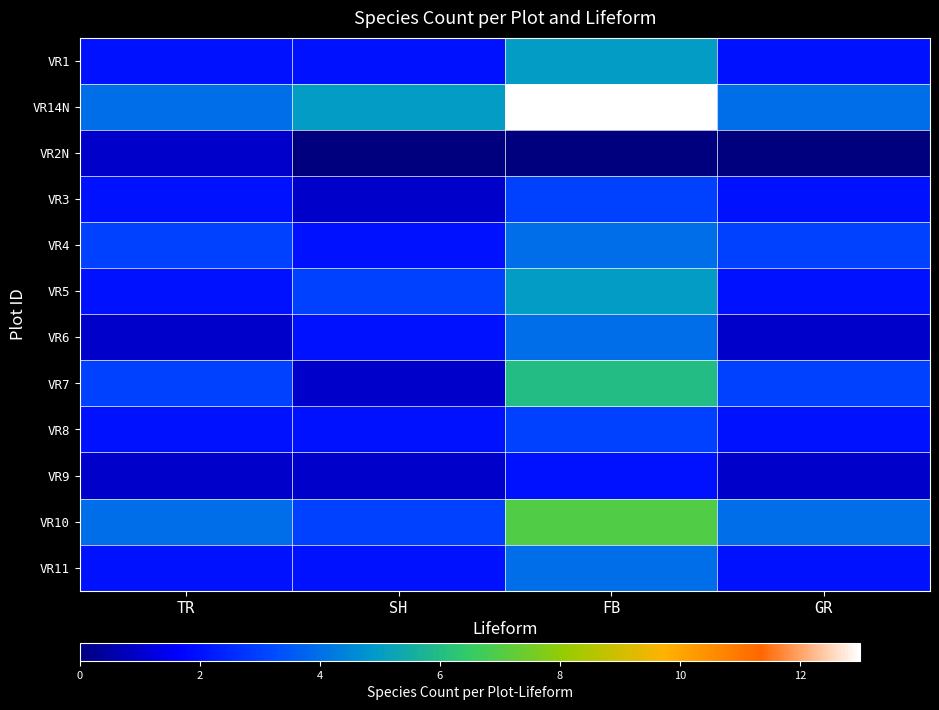

What is the spread (max minus min) of values at TR?

3